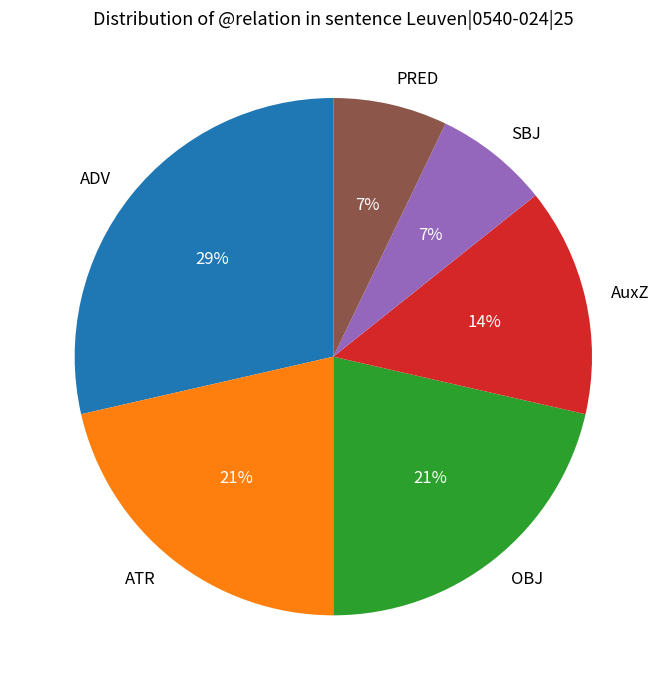

To the nearest percent, what is the average slice percentage?

17%